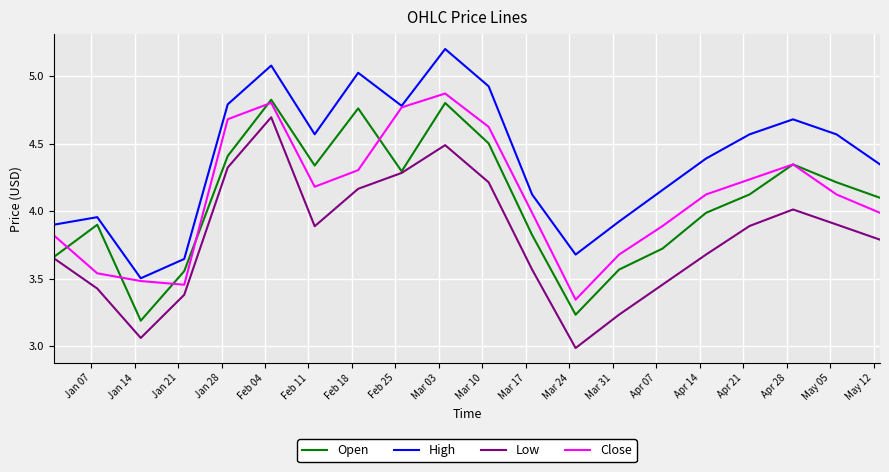

Which series has the largest total across all categories?

High